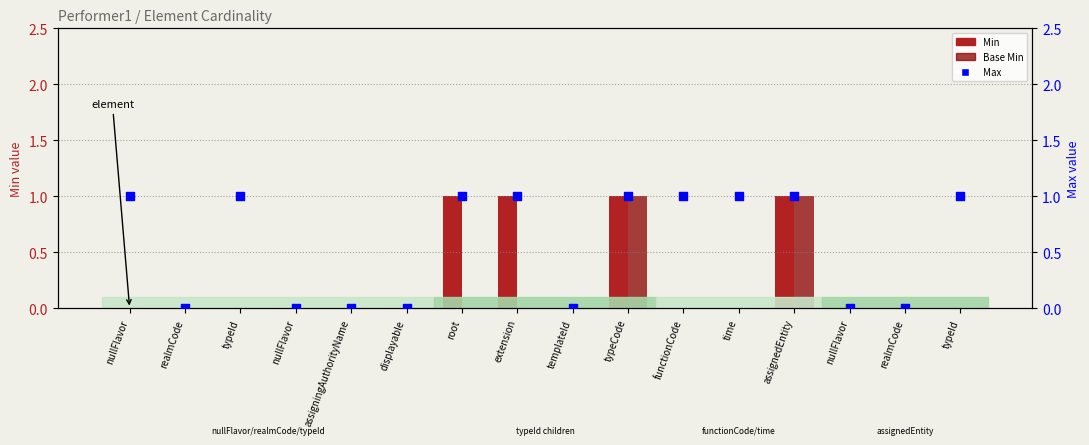

Is the value of Min at extension greater than the value of Max at extension?

No